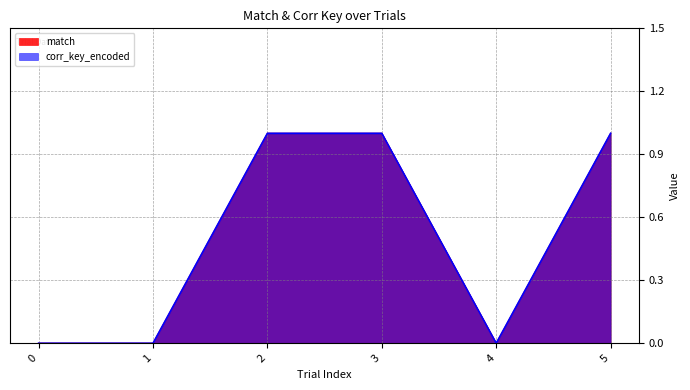

Reading right to left, extract all data points from this chart.

match: 5=1	4=0	3=1	2=1	1=0	0=0
corr_key_encoded: 5=1	4=0	3=1	2=1	1=0	0=0